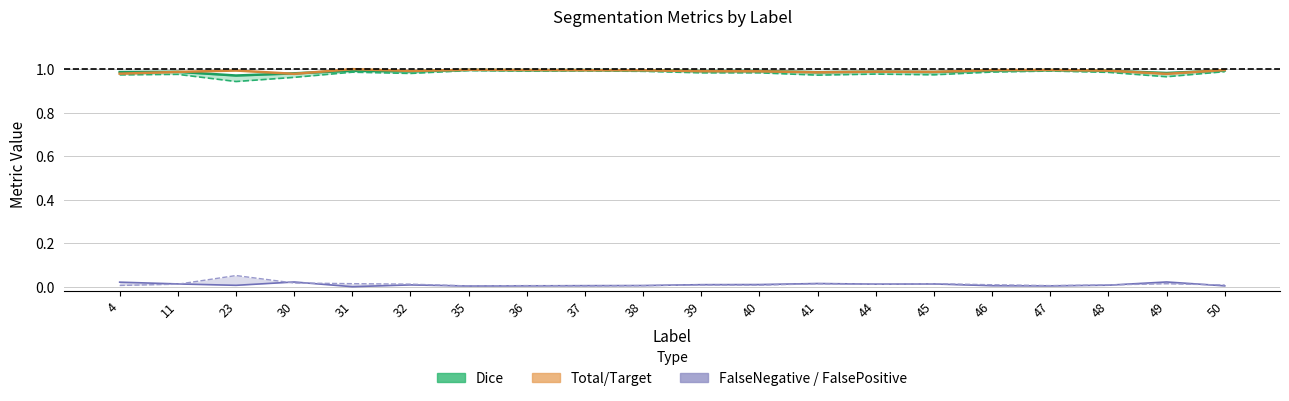

List the labels in order of Jaccard value, smallest first.

23, 30, 49, 41, 4, 45, 11, 44, 32, 39, 40, 48, 31, 46, 50, 38, 36, 47, 37, 35